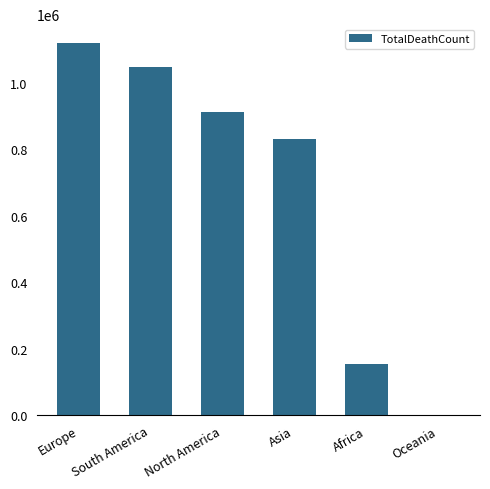

What is the sum of all values?

4066529